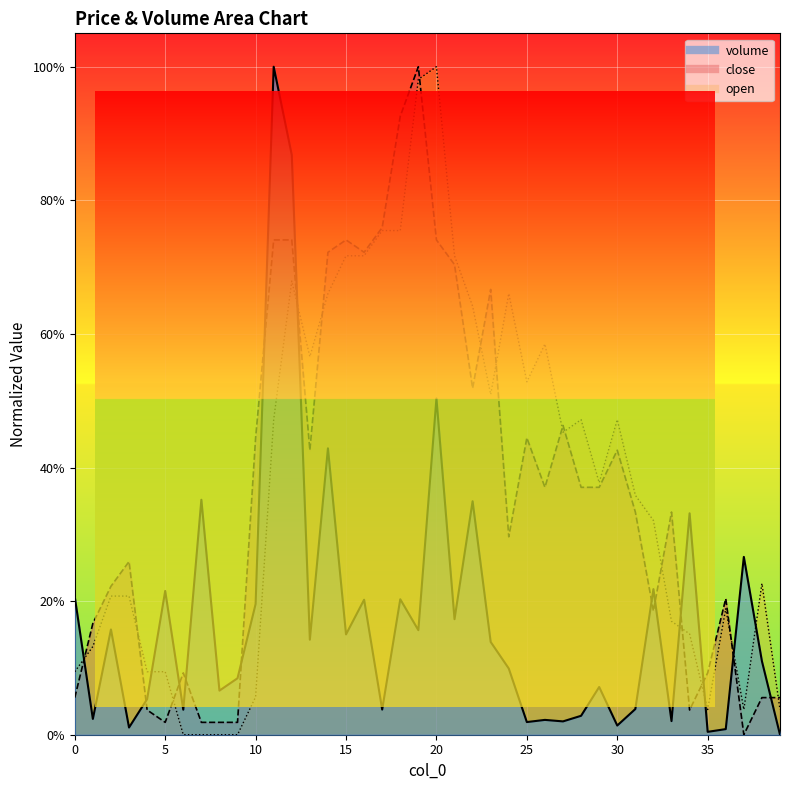

Which category has the lowest value across all series?

39